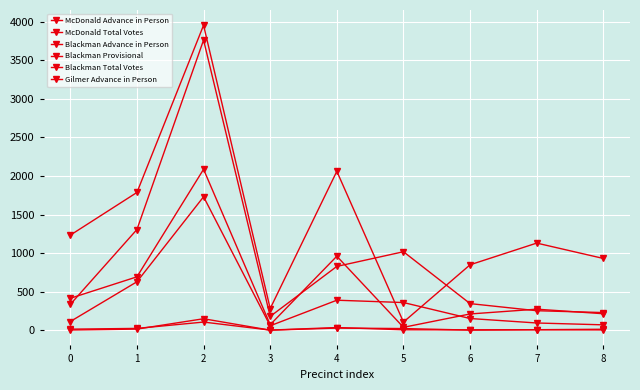

Count the number of data series in this chart.

6